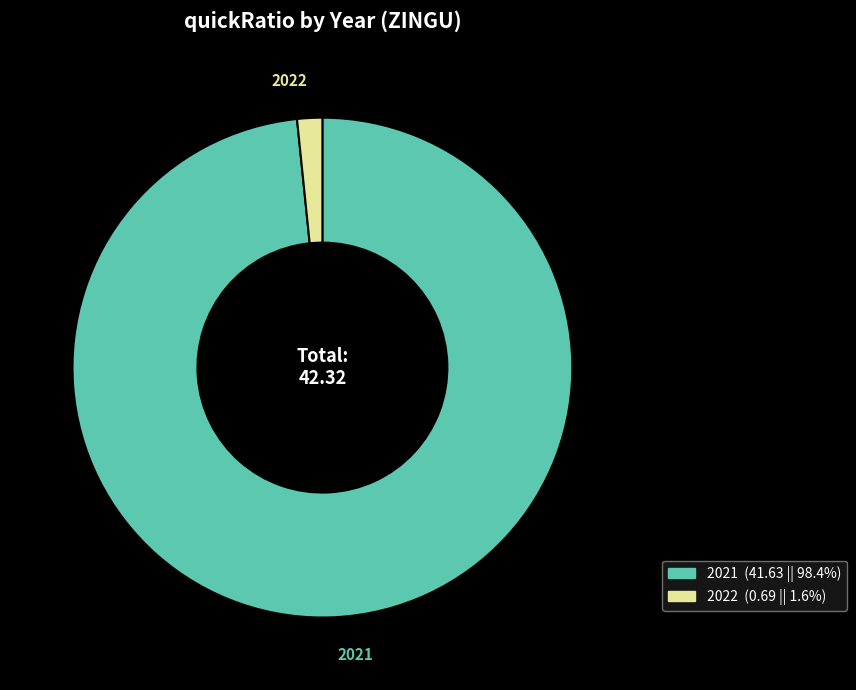

Count the number of slices in the pie.

2